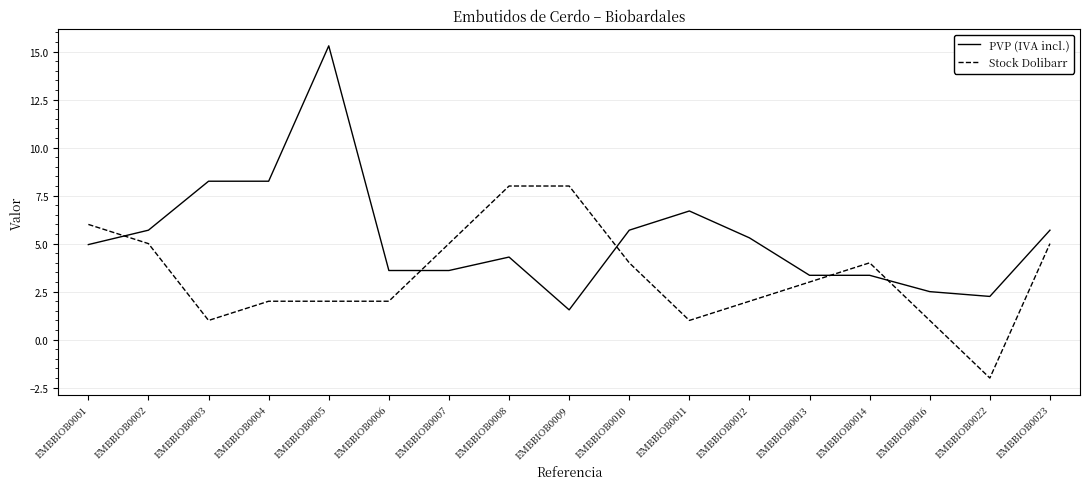

How many distinct data groups are displayed?

2